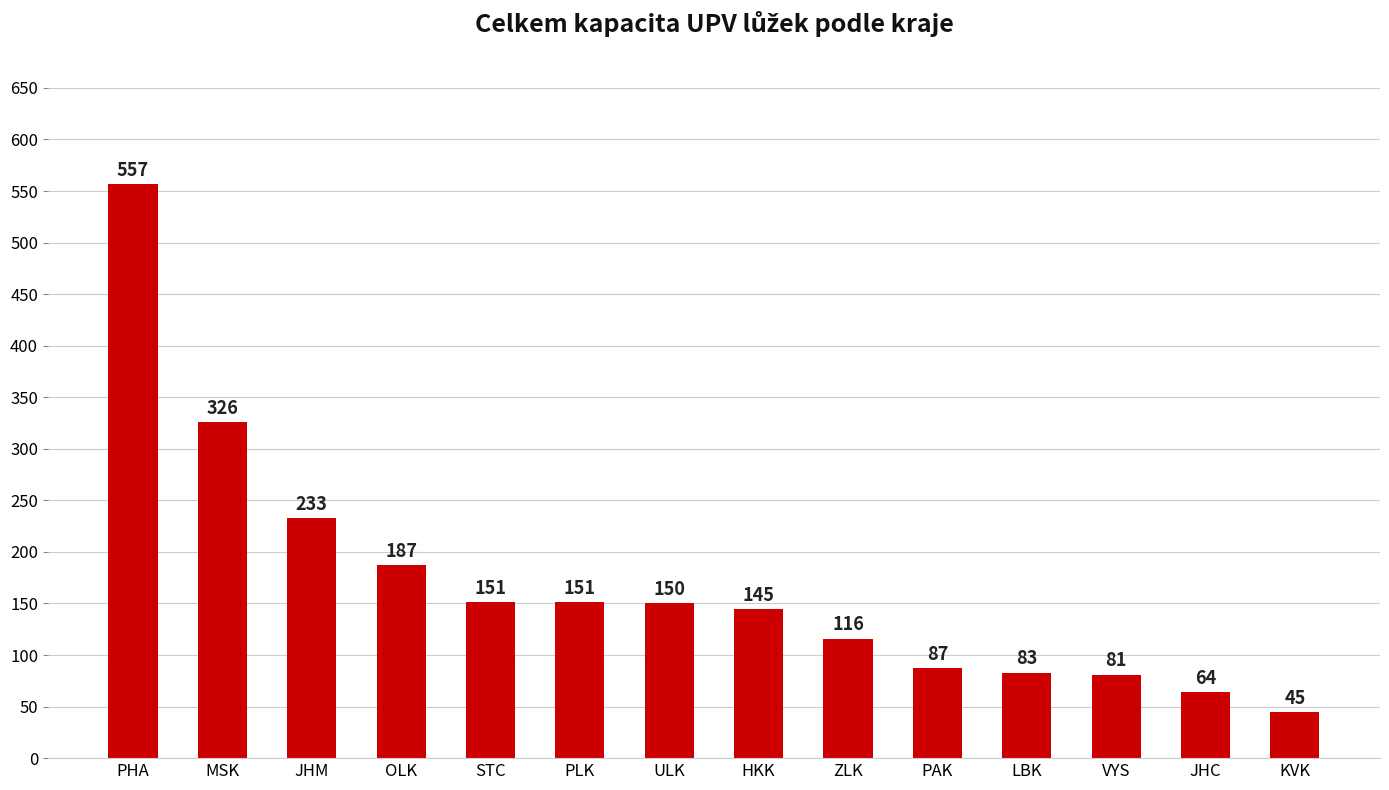

The value at PLK is 151. True or false?

True